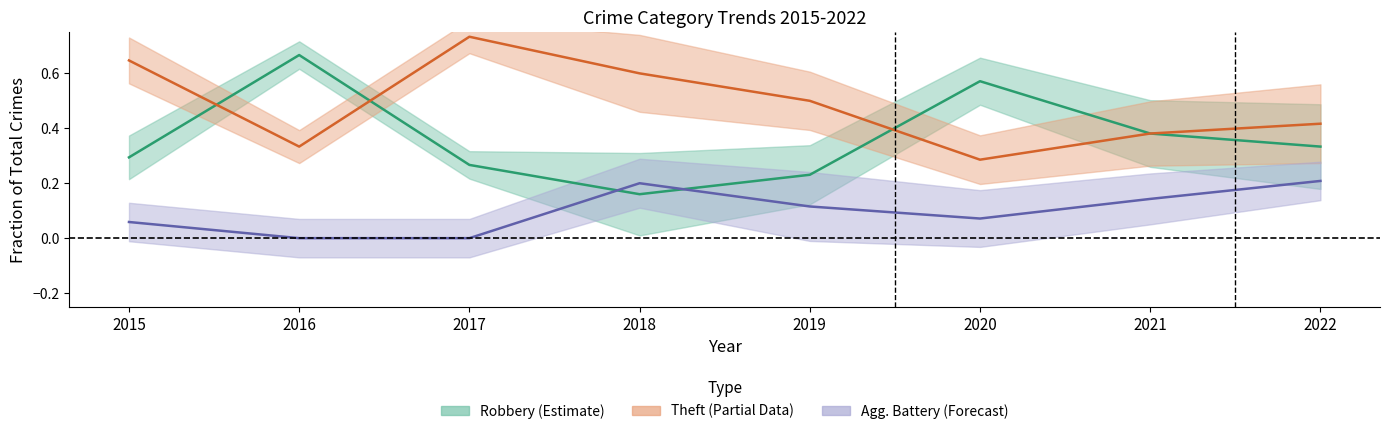

Is it true that Theft equals 0.1 at 2021?

False